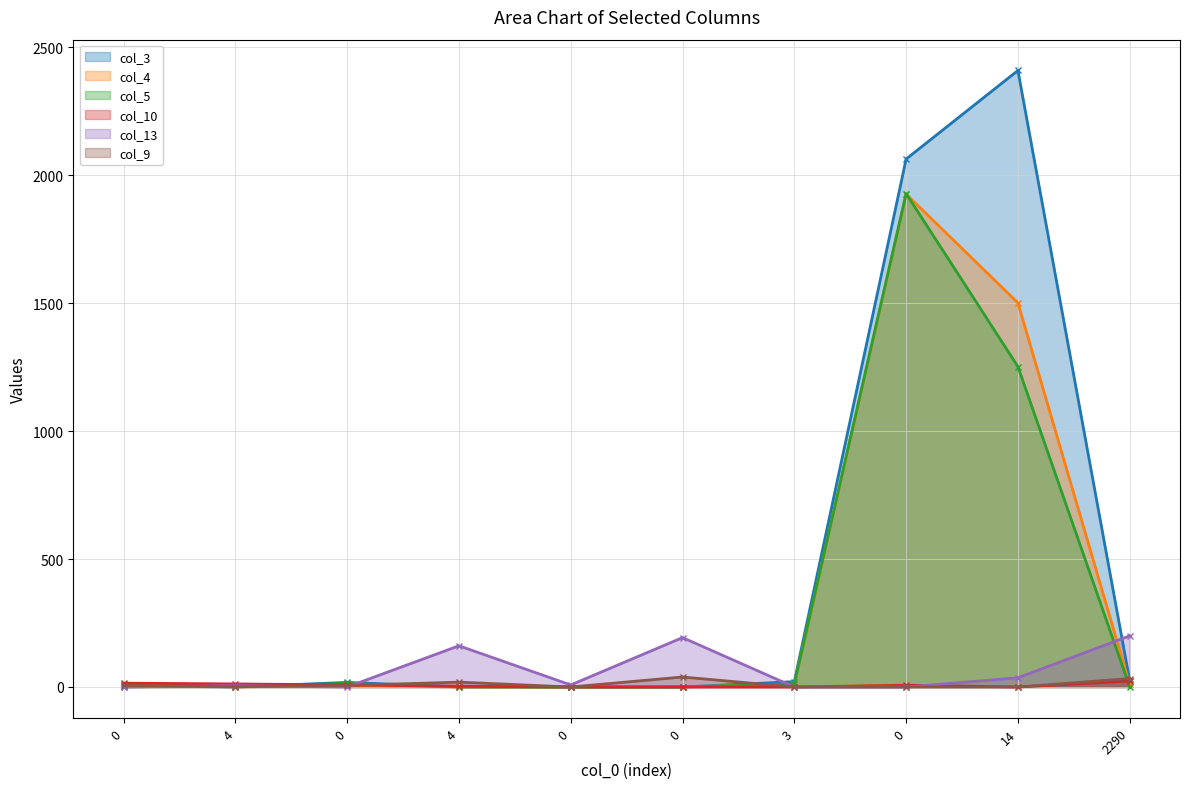

Which series changed the most between 0 and 14?

col_3